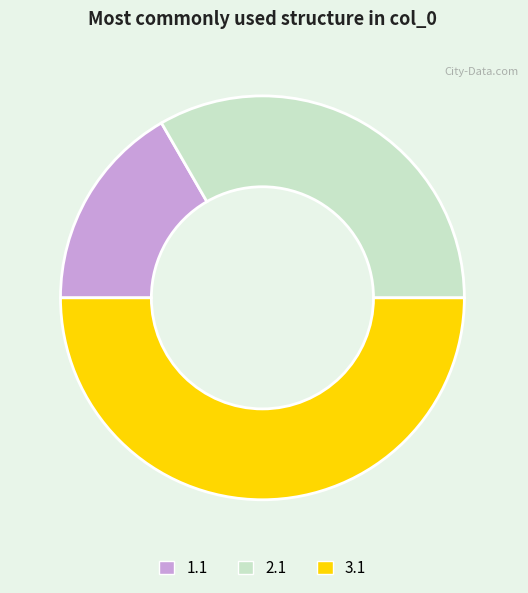

Does any single category account for the majority?

No